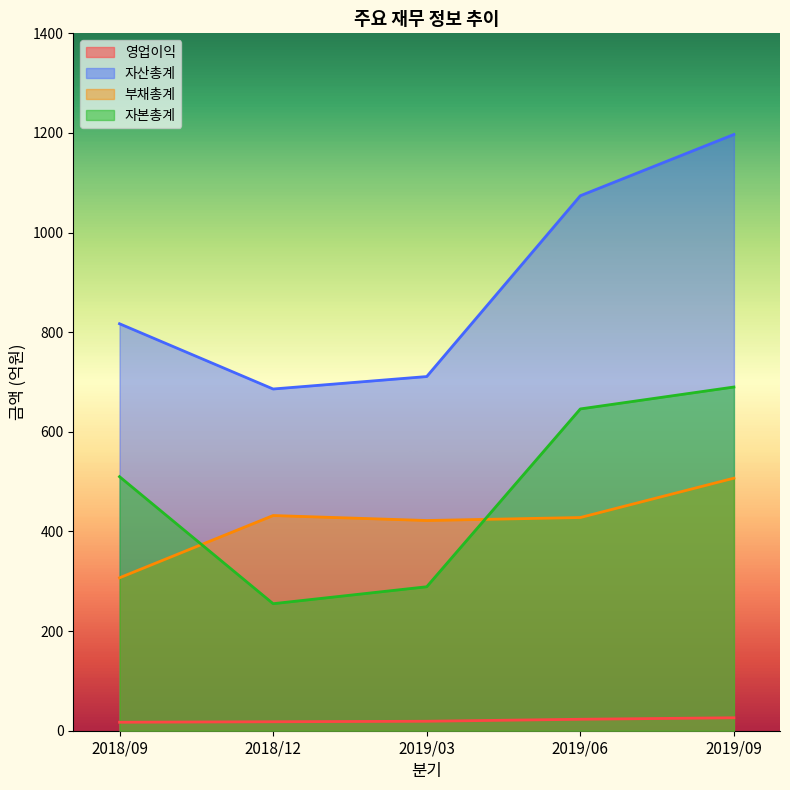

What are all the series names shown in the legend?

영업이익, 자산총계, 부채총계, 자본총계